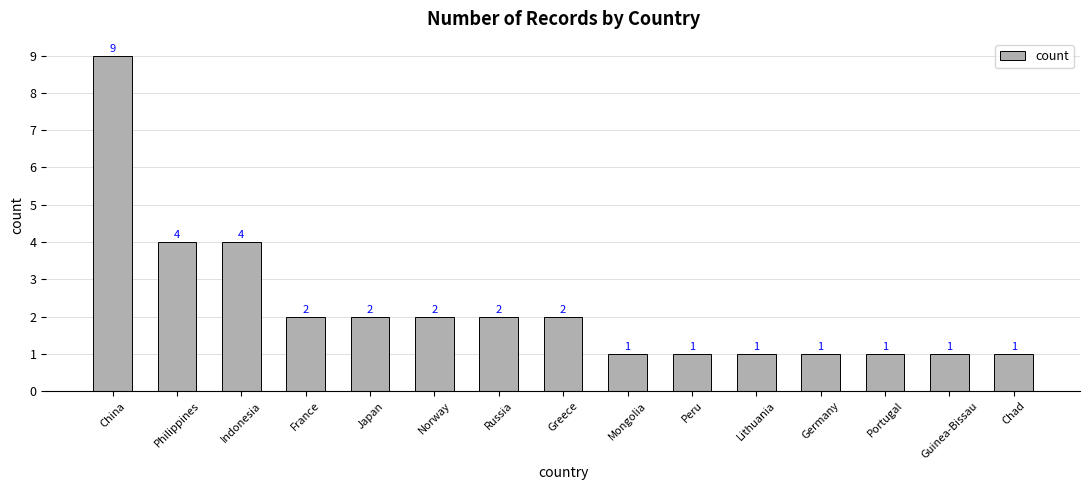

What is the change in value from Japan to Germany?

-1